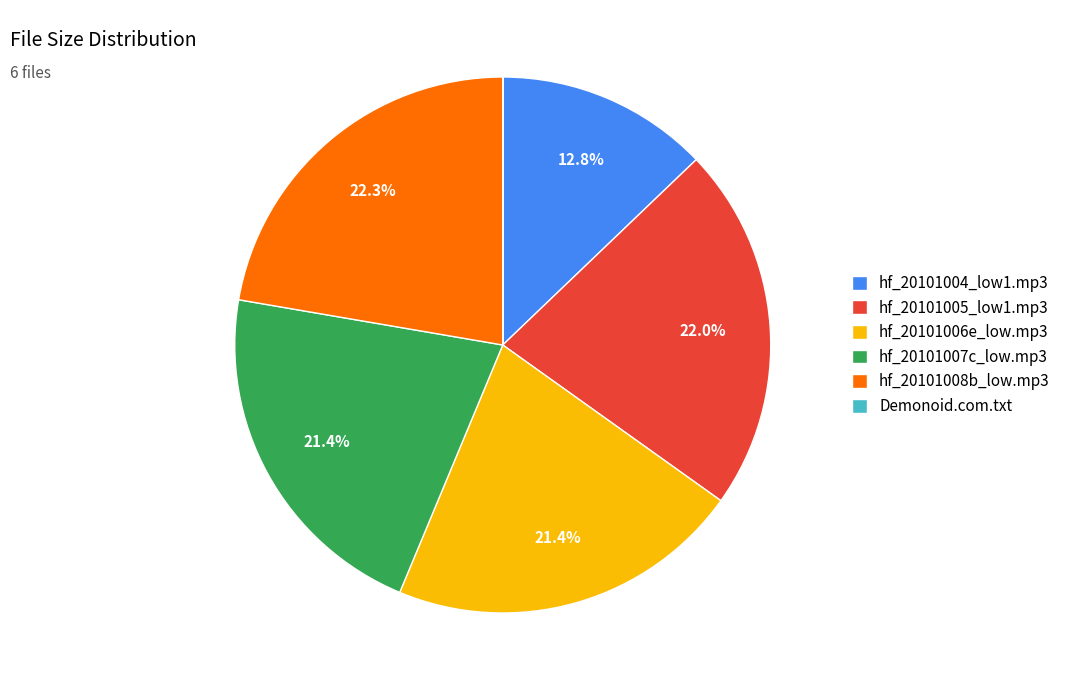

Between hf_20101005_low1.mp3 and hf_20101006e_low.mp3, which is larger?

hf_20101005_low1.mp3